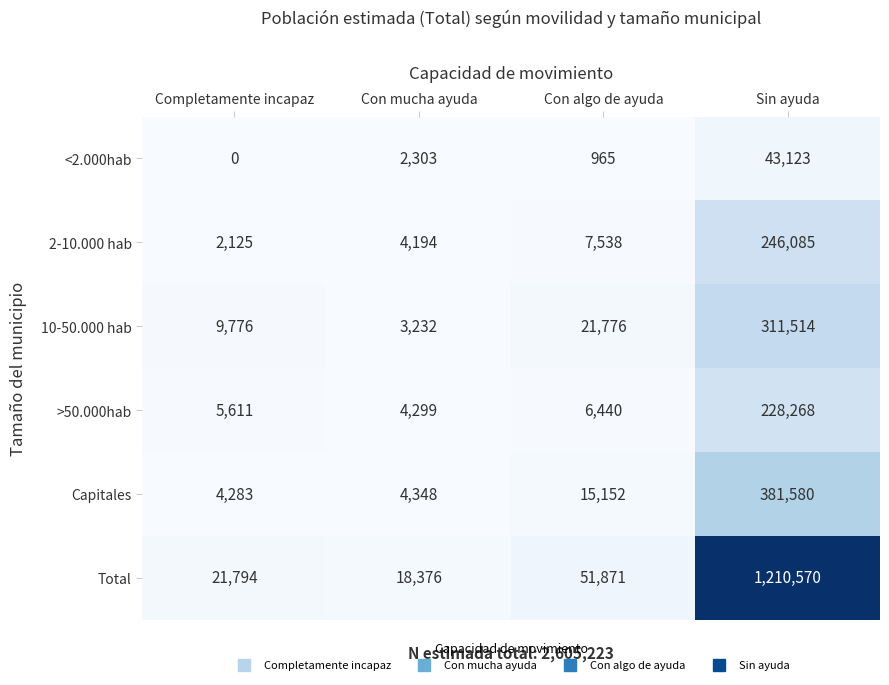

Between Completamente incapaz and Con mucha ayuda, which series saw the biggest shift?

10-50.000 hab